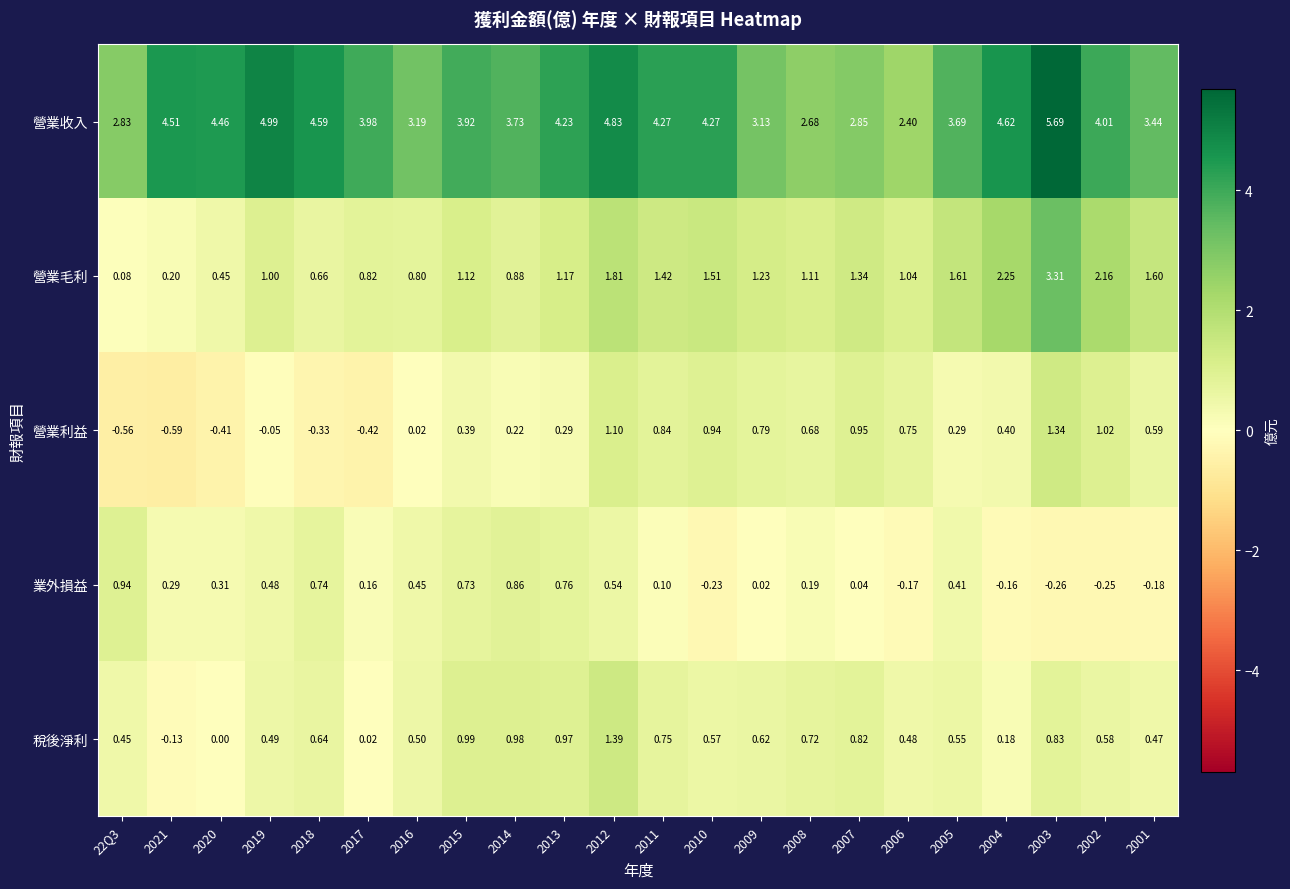

Rank the series at 2005 from lowest to highest value.

營業利益, 業外損益, 稅後淨利, 營業毛利, 營業收入